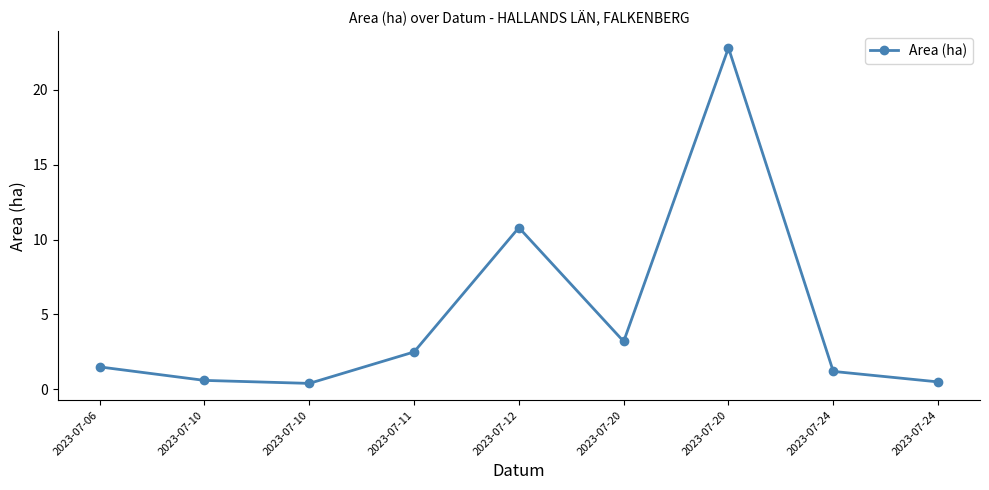

Count the number of data series in this chart.

1